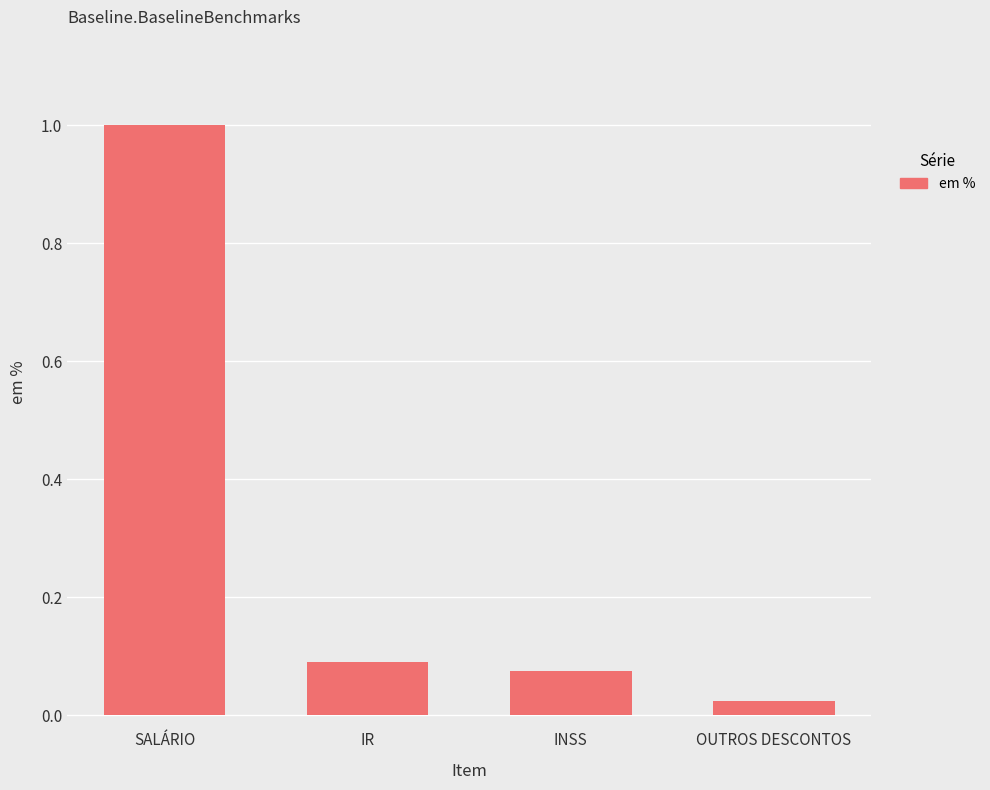

List the labels in order of value, largest first.

SALÁRIO, IR, INSS, OUTROS DESCONTOS